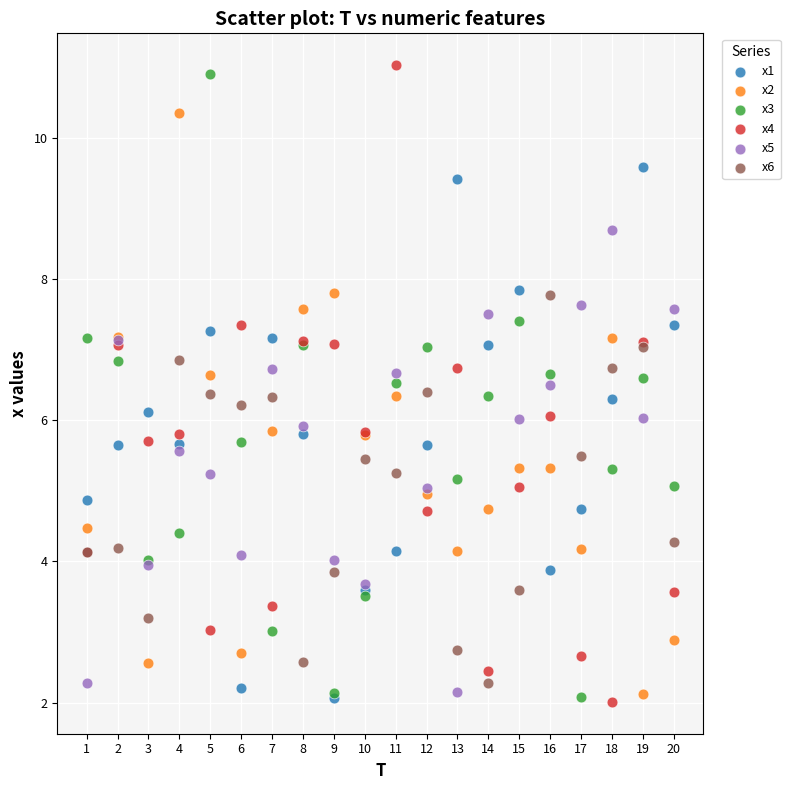

Which series has the largest Y range (max minus min)?

x4